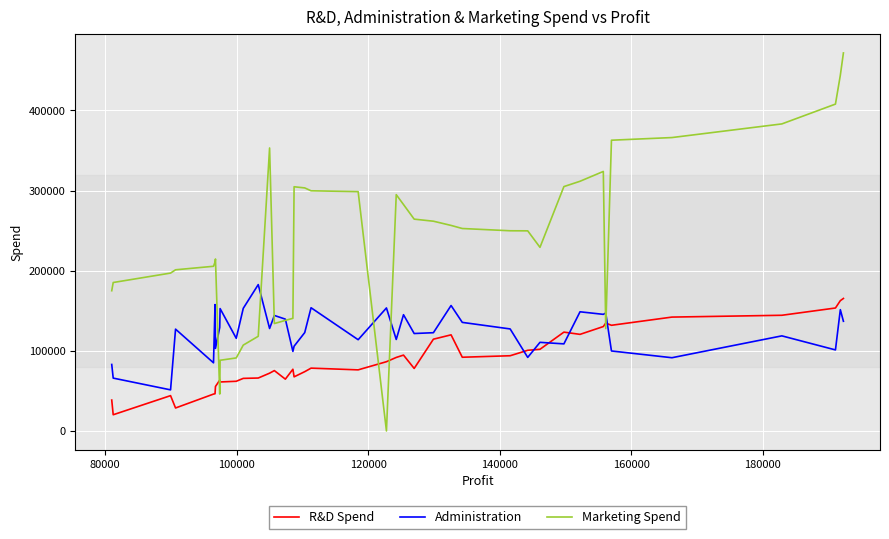

Is it true that Marketing Spend equals 246907.8 at 120000?

False